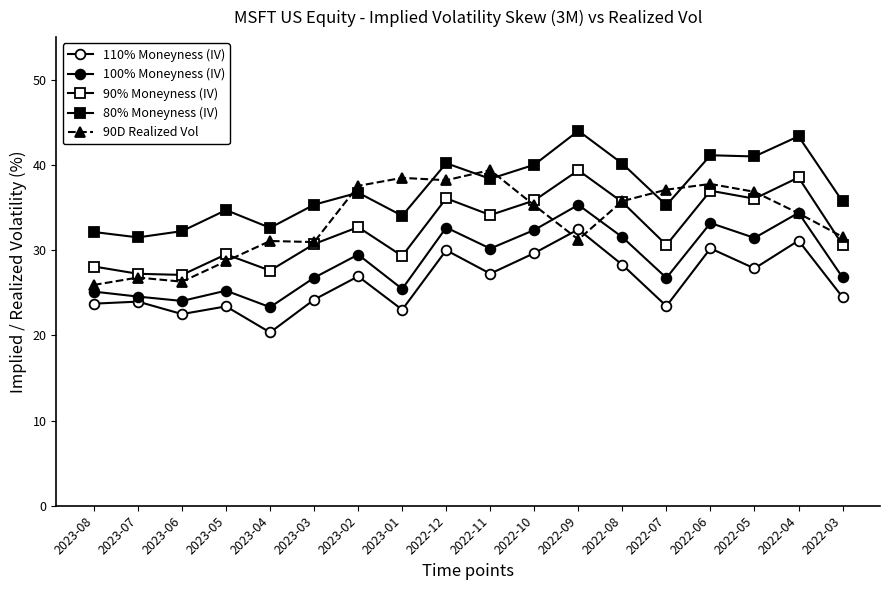

How many distinct data groups are displayed?

5